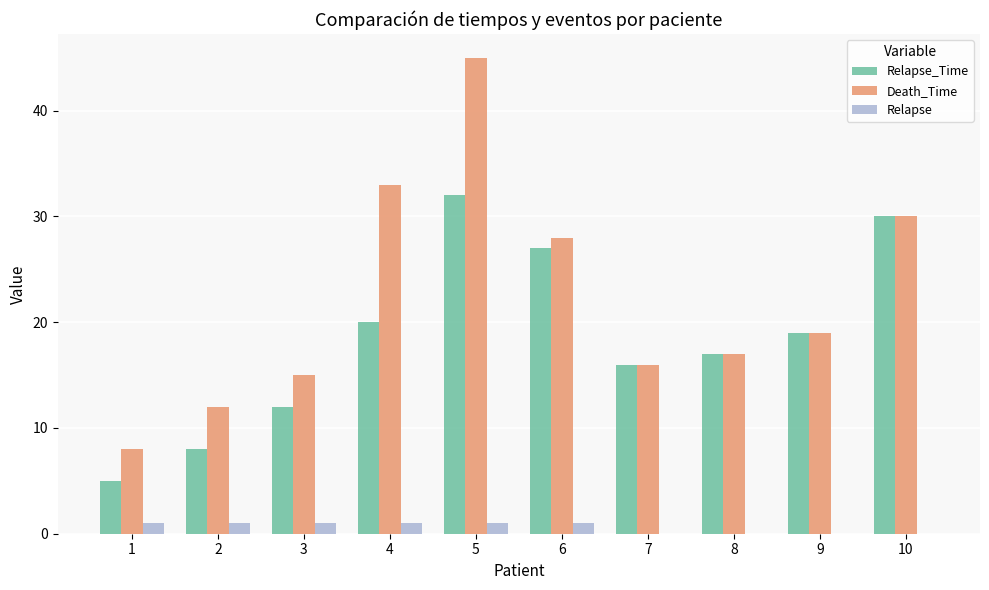

Which series changed the most between 2 and 3?

Relapse_Time